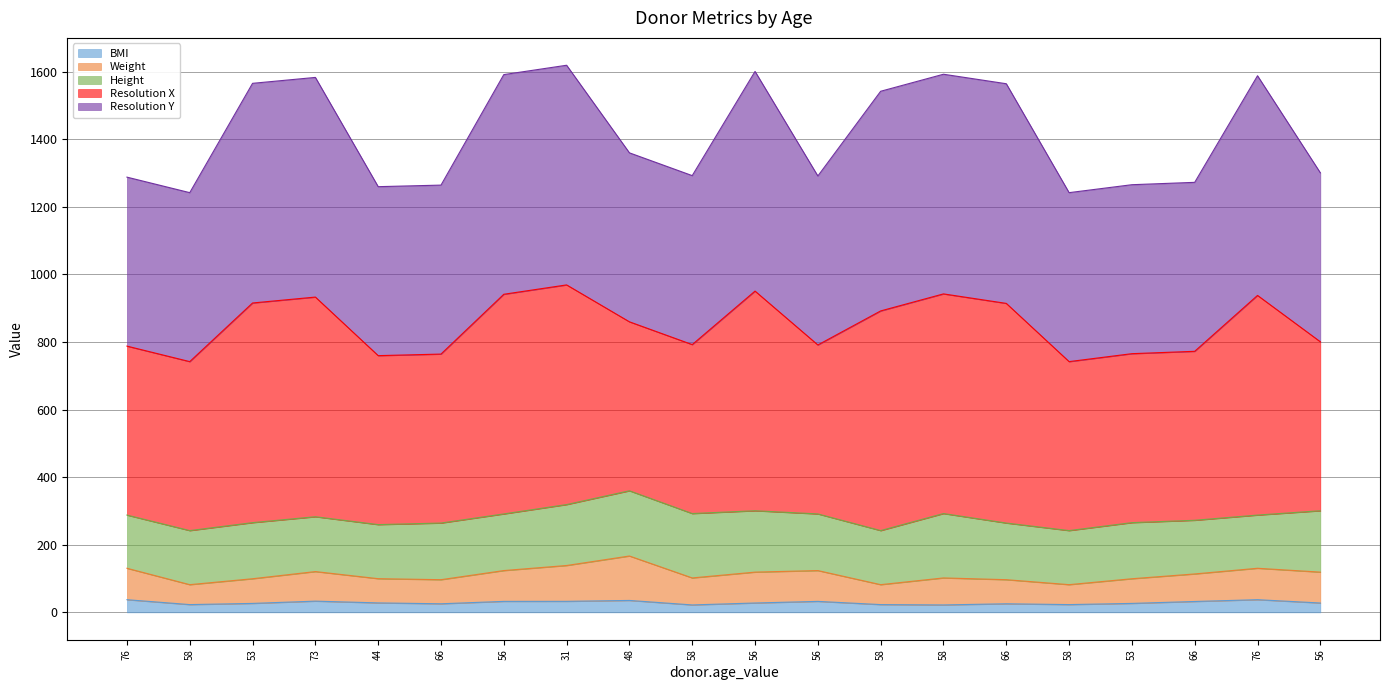

How many data points in BMI are above 27?

11